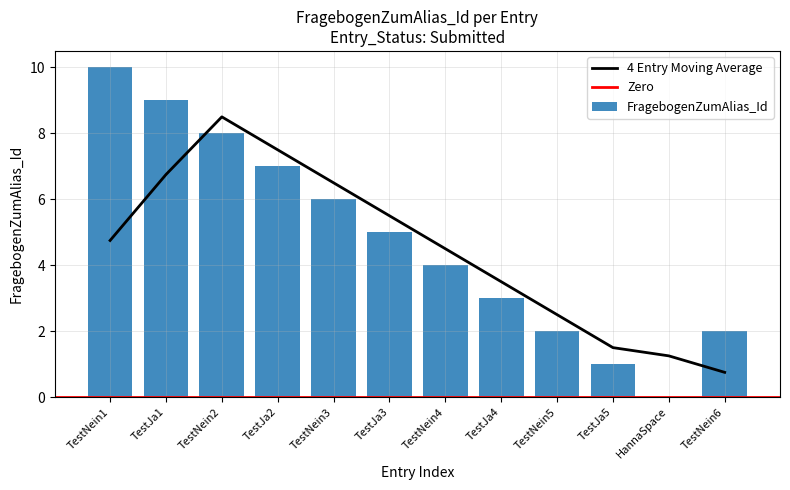

Reading left to right, list all the values displayed in this chart.

10	9	8	7	6	5	4	3	2	1	0	2